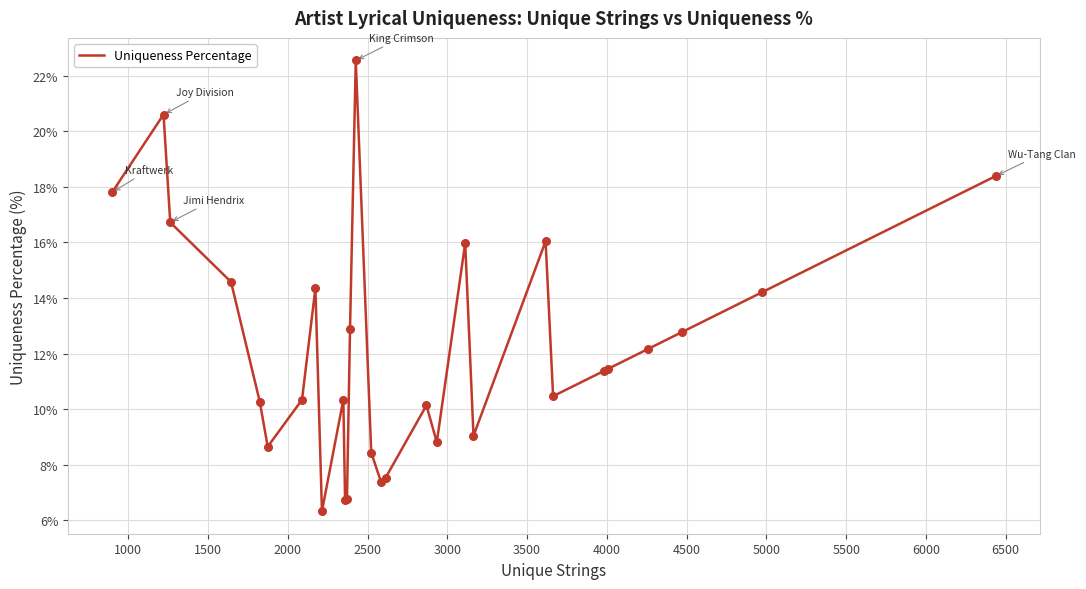

What is the smallest value displayed?

6.3